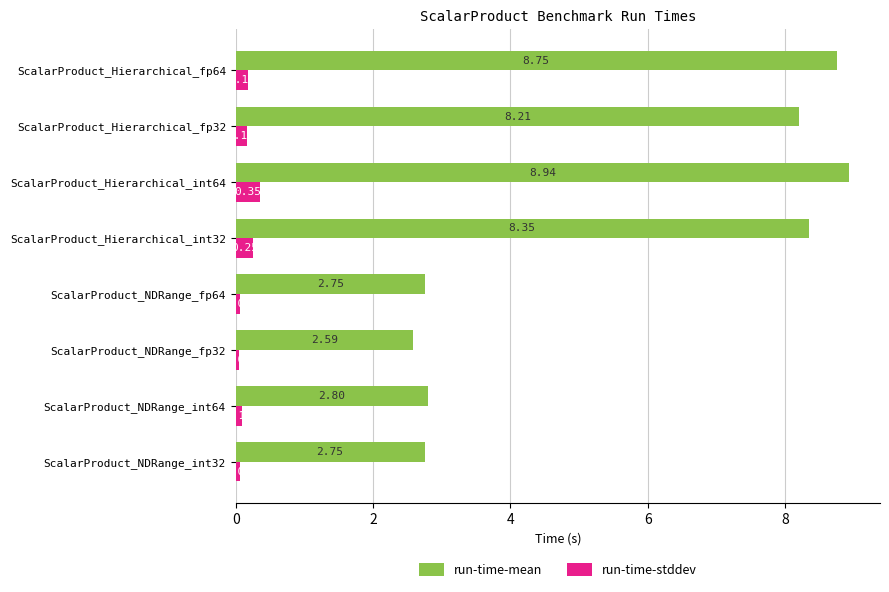

What are all the series names shown in the legend?

run-time-mean, run-time-stddev